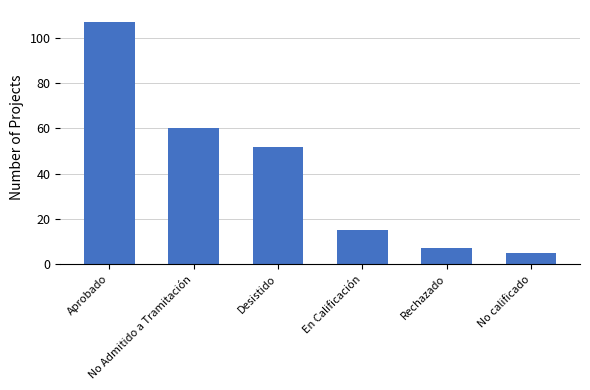

True or false: the data shows 5 at No calificado.

True